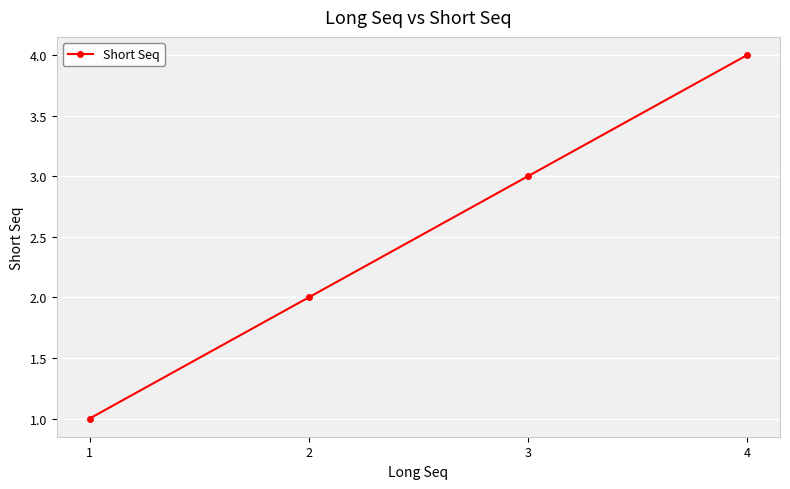

At which category does the chart reach its minimum across all series?

1